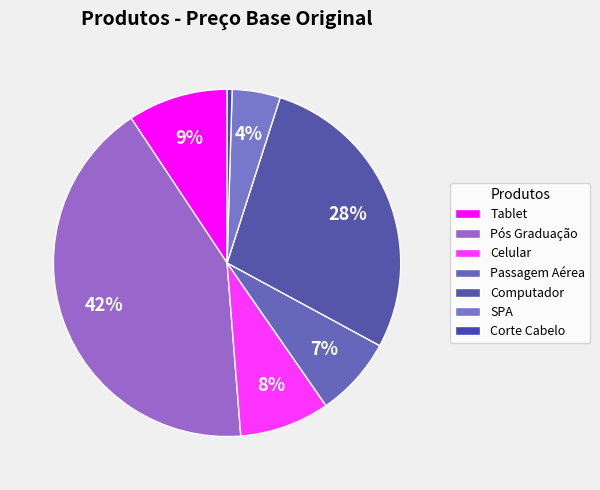

Is it true that Passagem Aérea is 17% of the pie?

False